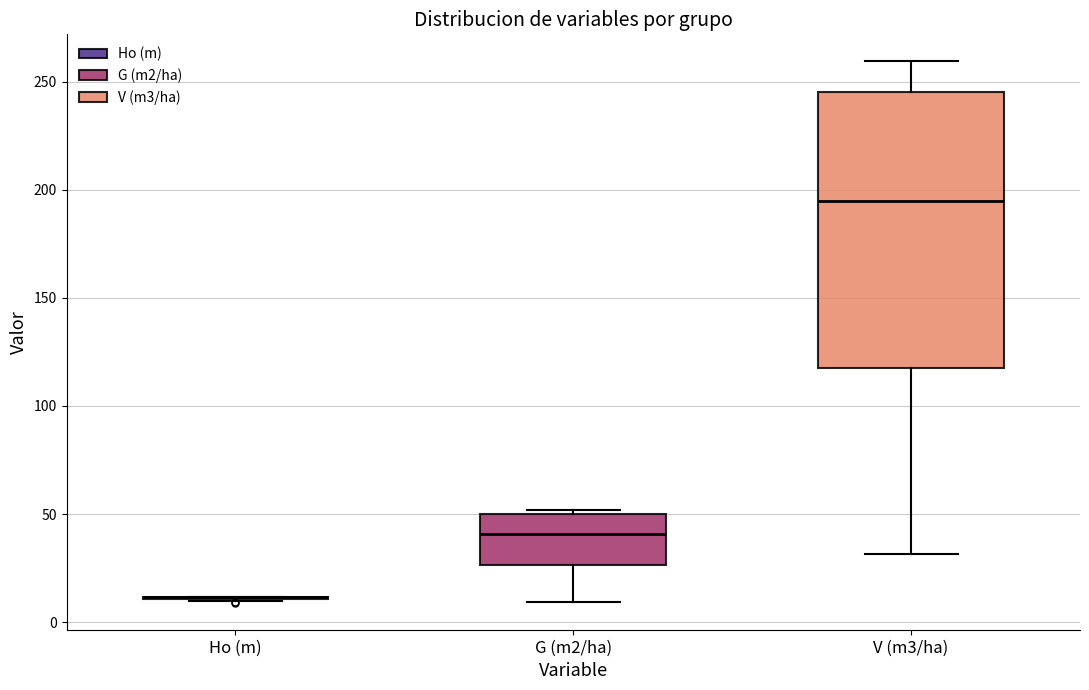

Which box is the tallest, from its lower edge to its upper edge?

V (m3/ha)